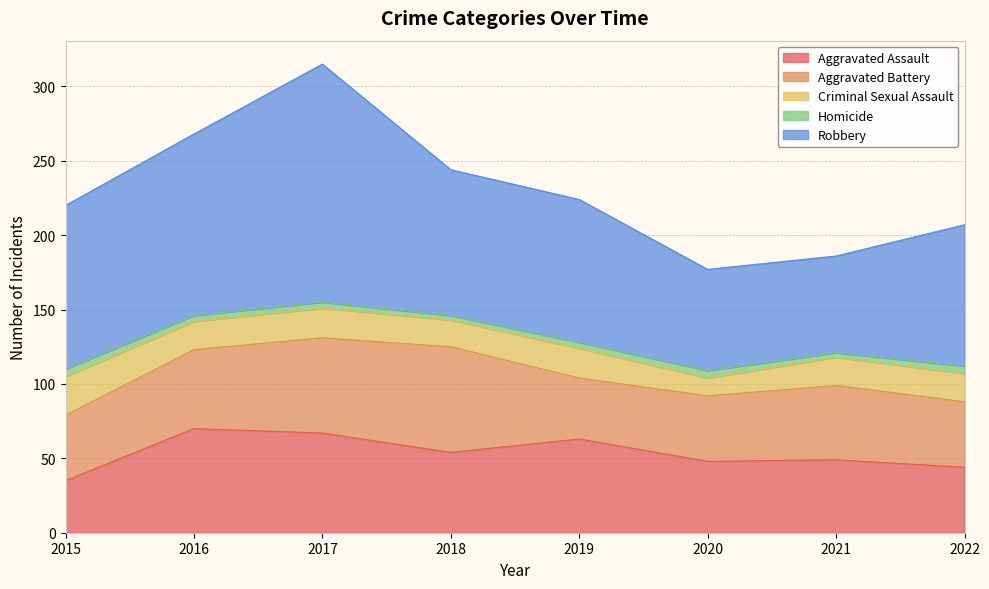

At which label does Robbery reach its minimum?

2021